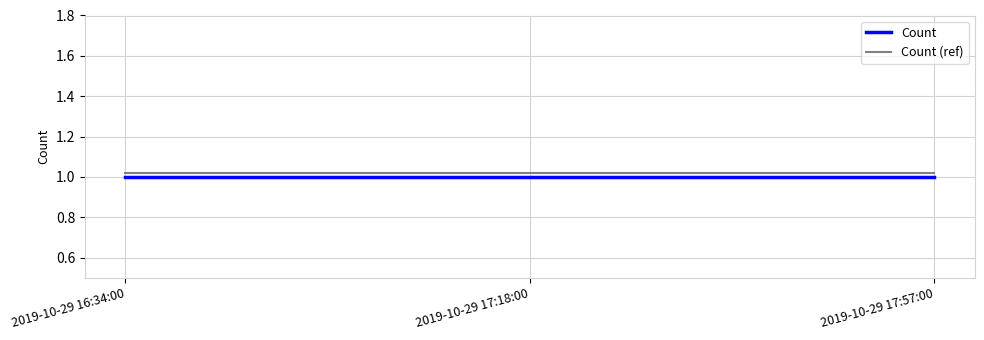

Is it true that Count equals 0.6 at 2019-10-29 16:34:00?

False